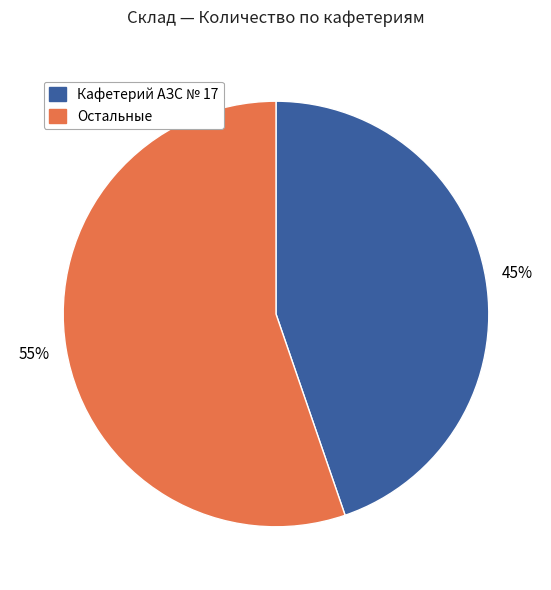

Is there any slice that represents more than half of the pie?

Yes